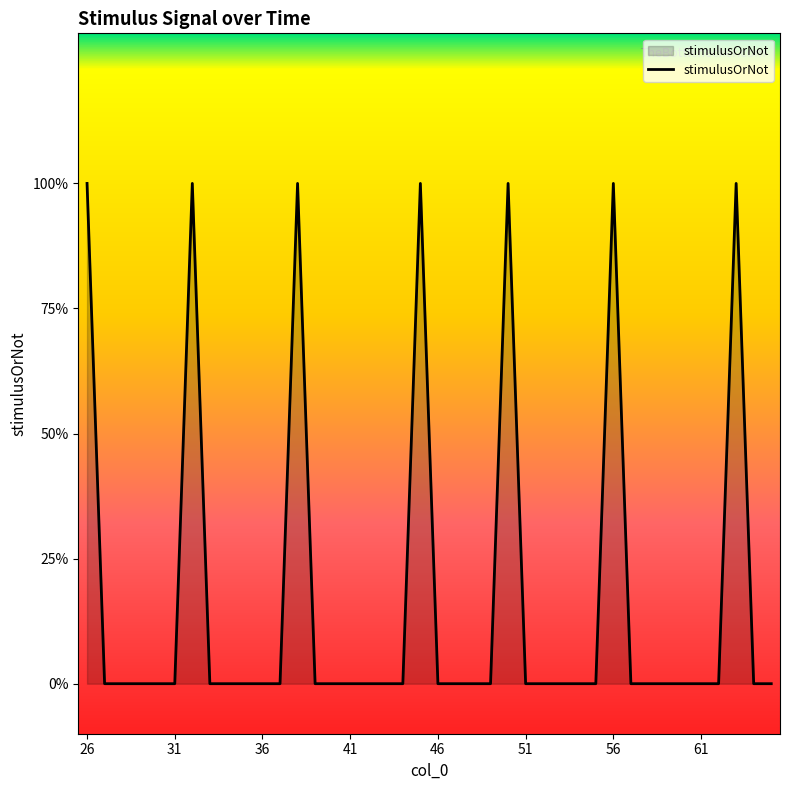

Is this an area chart (filled region under the line)?

Yes